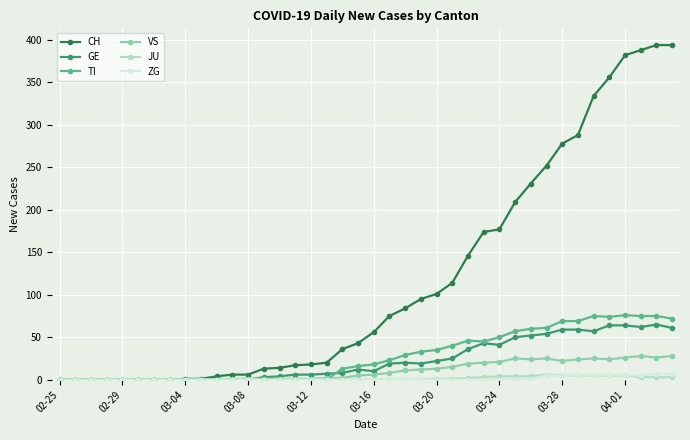

At how many categories does at least one series exceed 368?

4